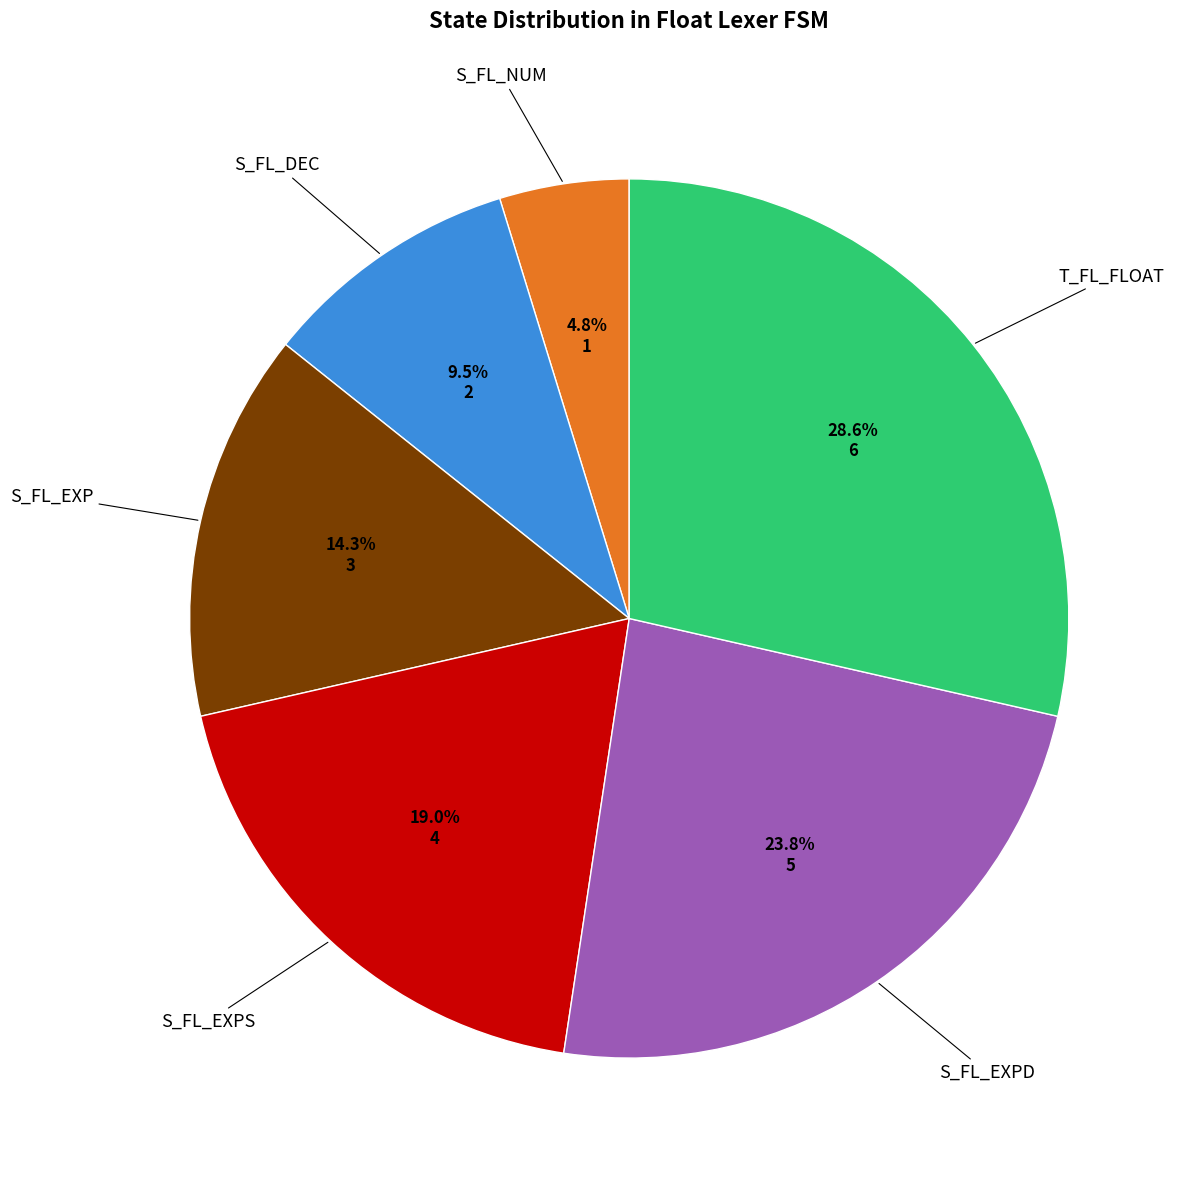

Does any single category account for the majority?

No